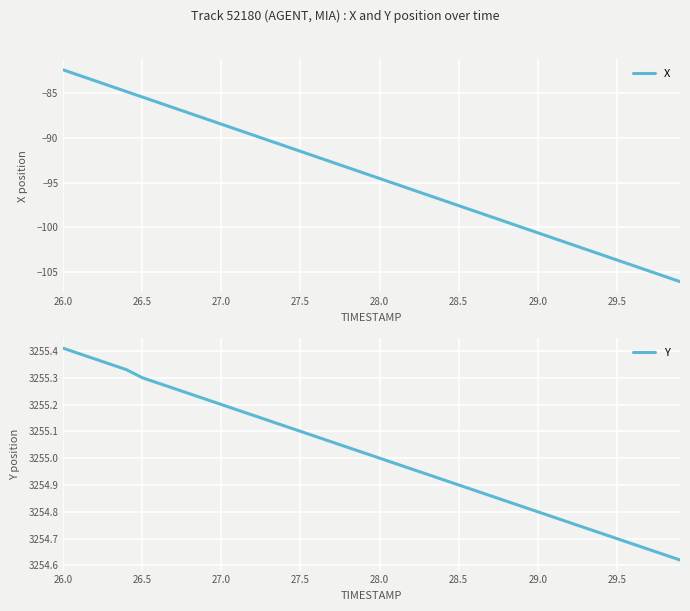

True or false: X has more than 2 points higher than both neighbors.

False